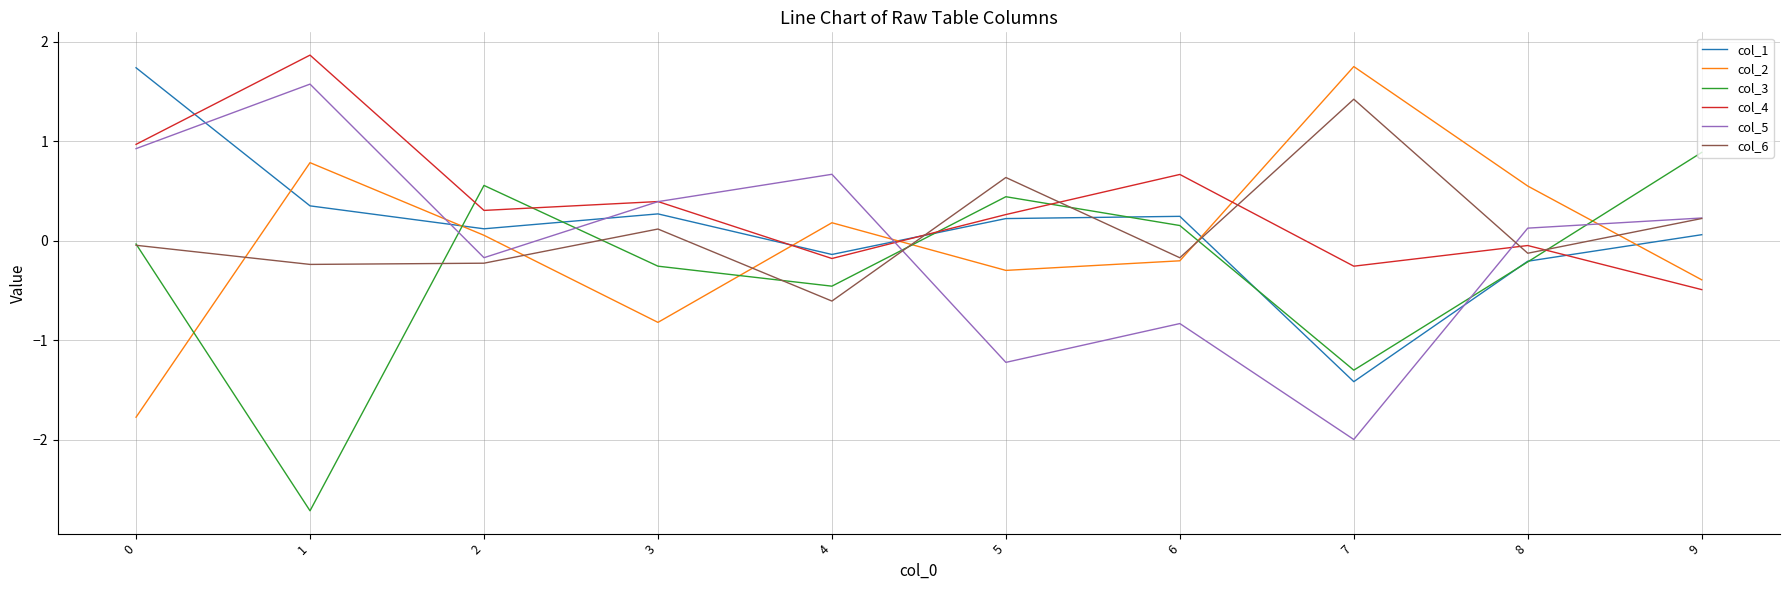

What is the maximum value shown in the chart?

1.9